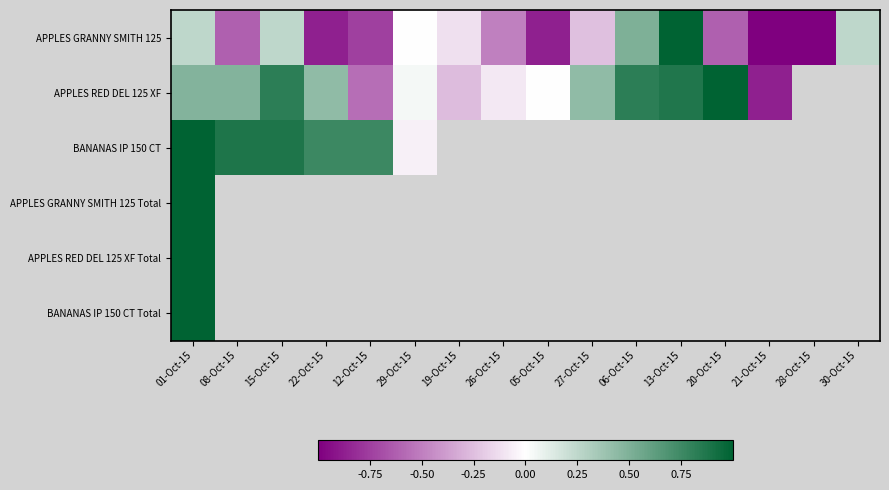

What is the total value across all series at 22-Oct-15?

-2.7